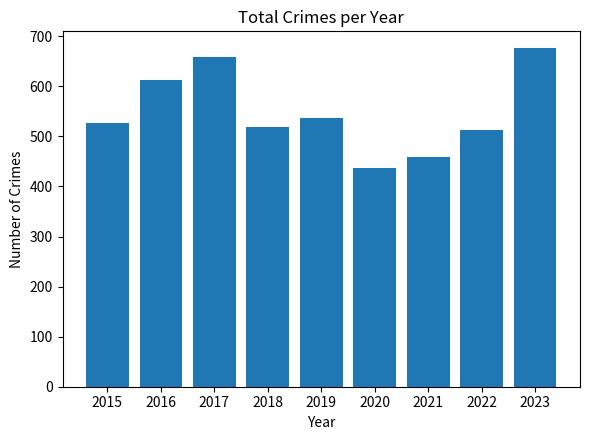

What is the difference between the values at 2018 and 2016?

93